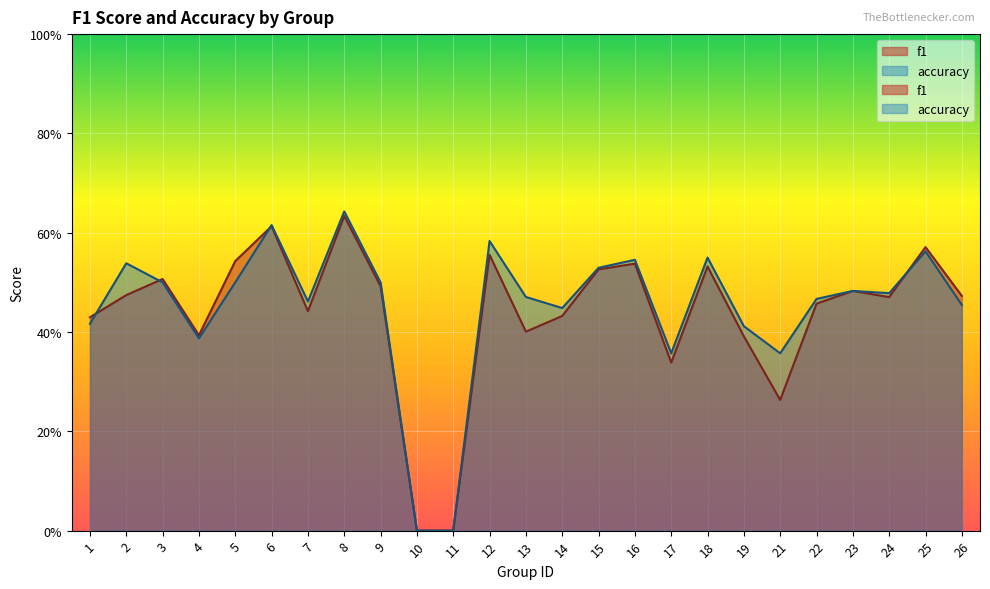

How many distinct data groups are displayed?

2